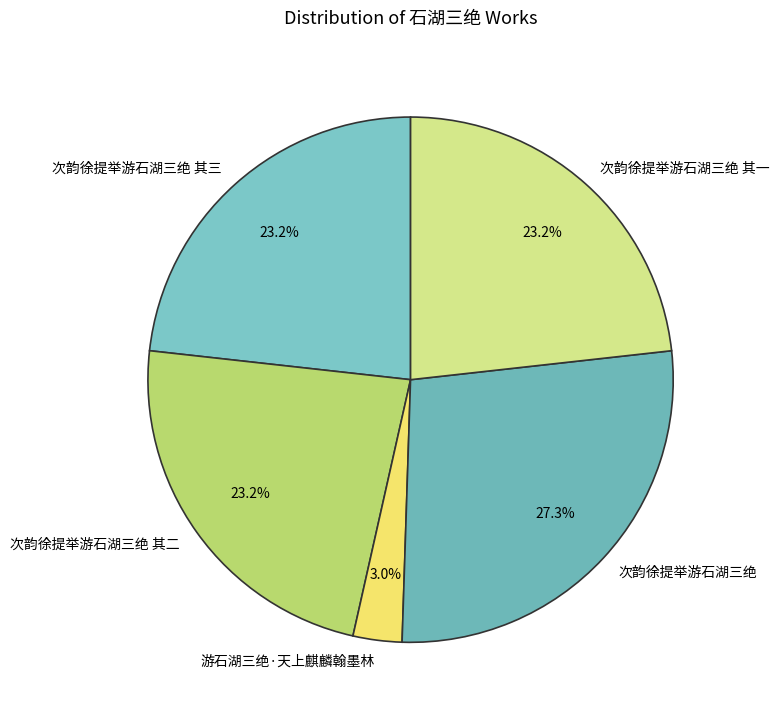

How much of the chart is everything except 次韵徐提举游石湖三绝 其二?

76.8%